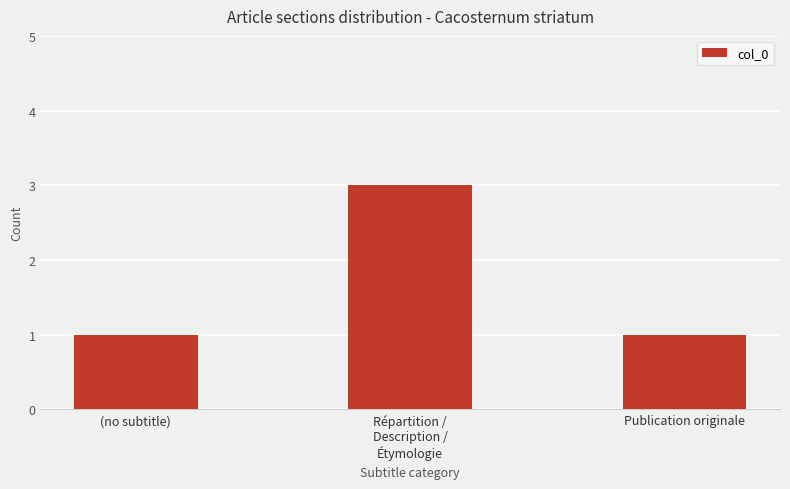

Is it true that the value at Publication originale is 2?

False